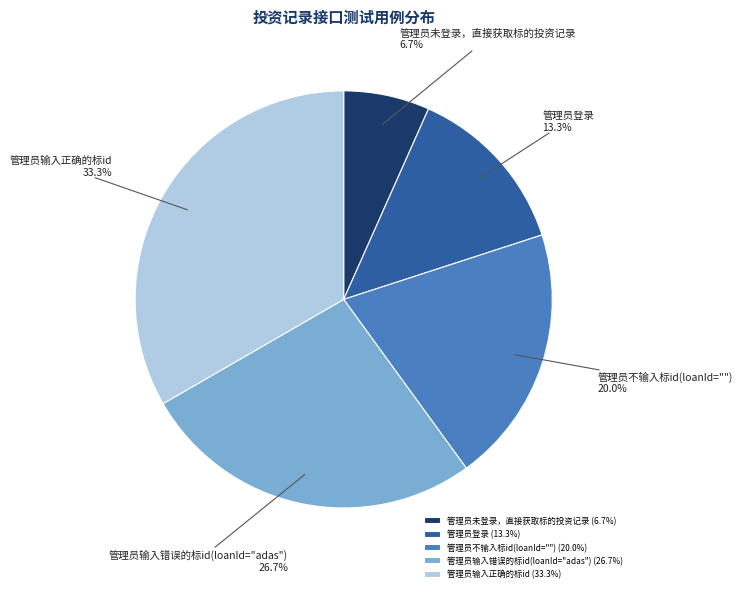

What percentage is the 管理员未登录，直接获取标的投资记录 slice, to the nearest percent?

7%